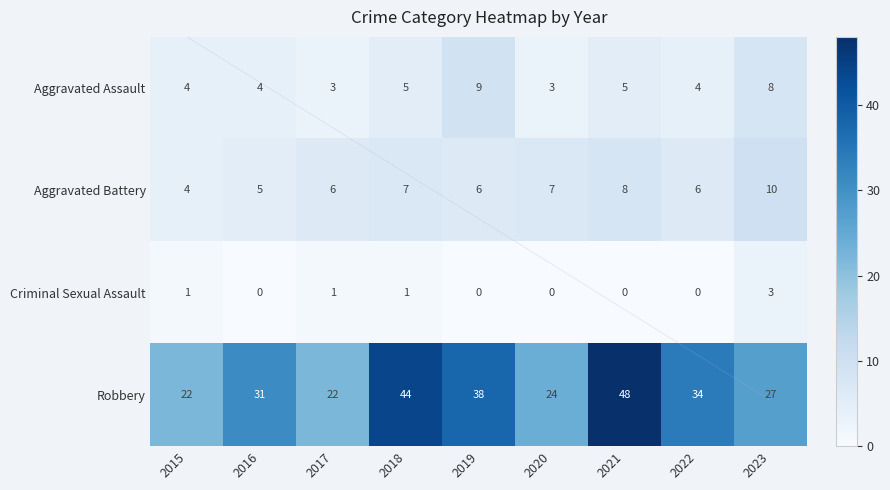

Which series has the largest total across all categories?

Robbery